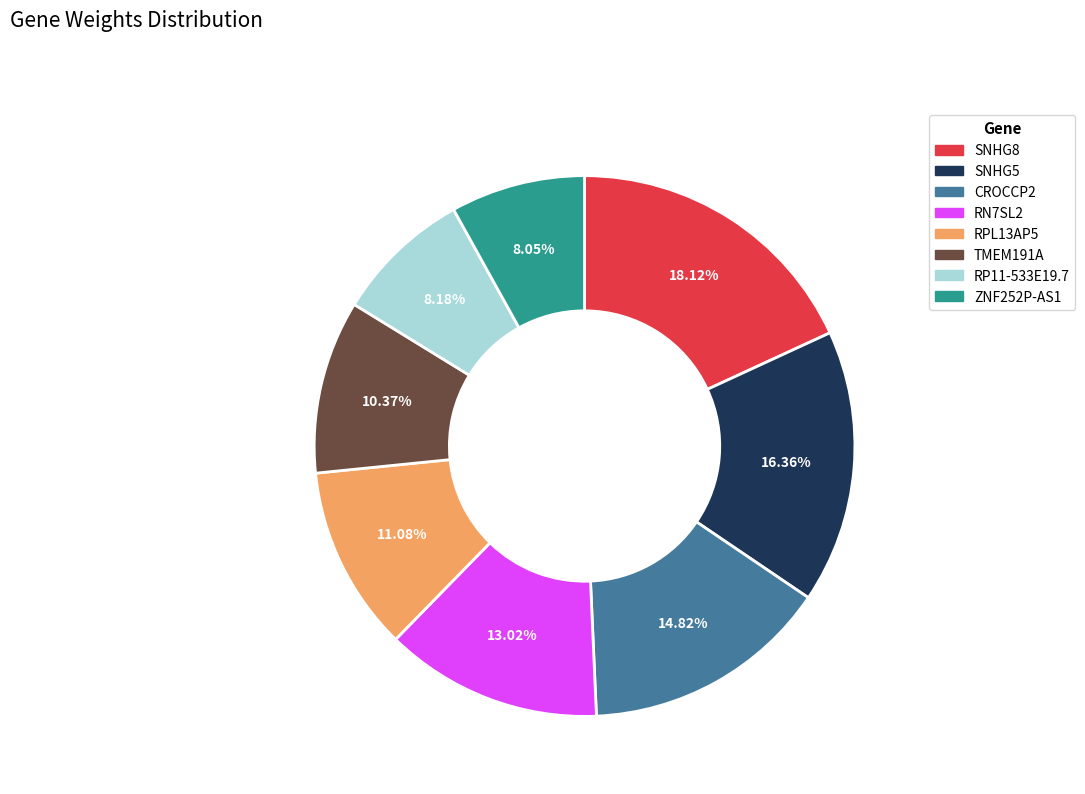

What percentage is the SNHG8 slice, to the nearest percent?

18%